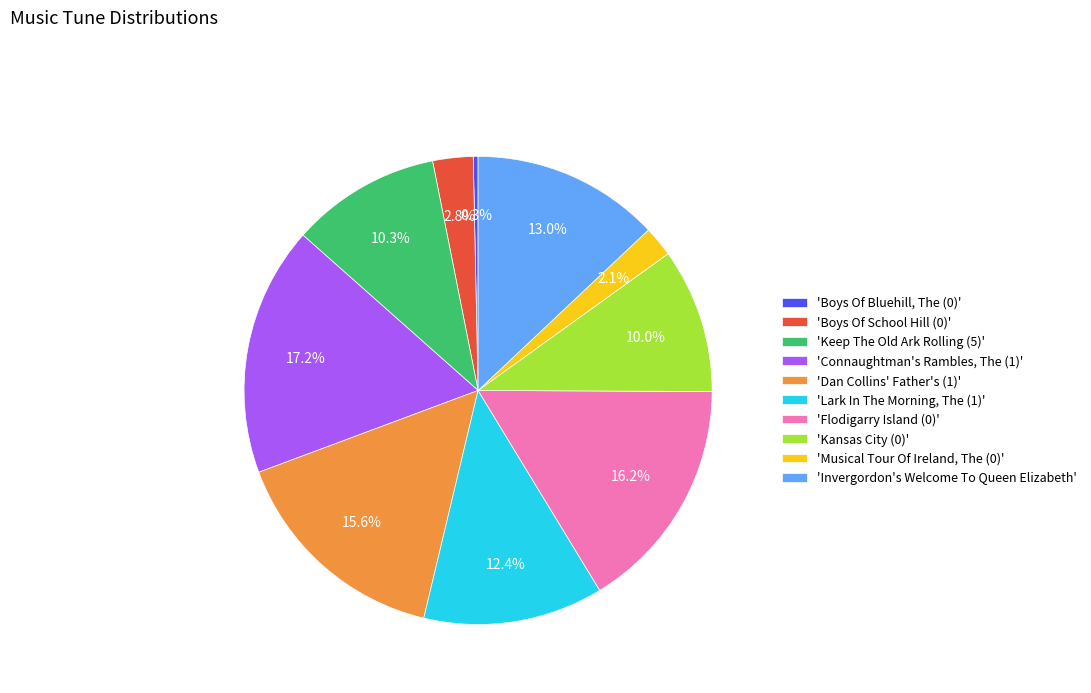

Do 'Connaughtman's Rambles, The (1)' and 'Boys Of Bluehill, The (0)' together represent more than half of the pie?

No